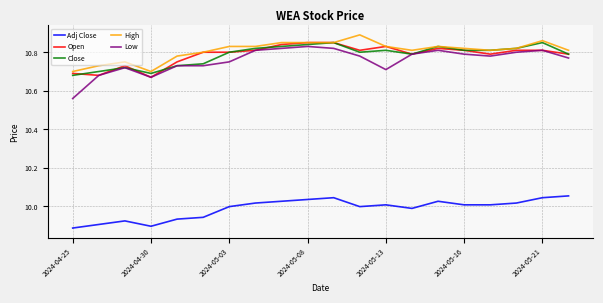

Which series has the widest spread of values?

Low